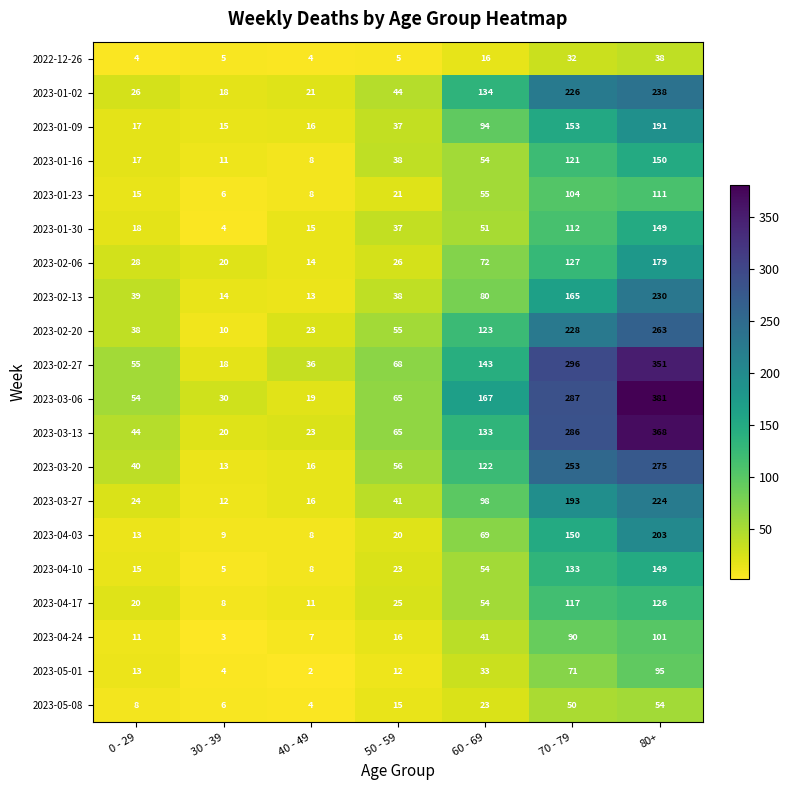

What is the minimum value for 2023-05-08?

4